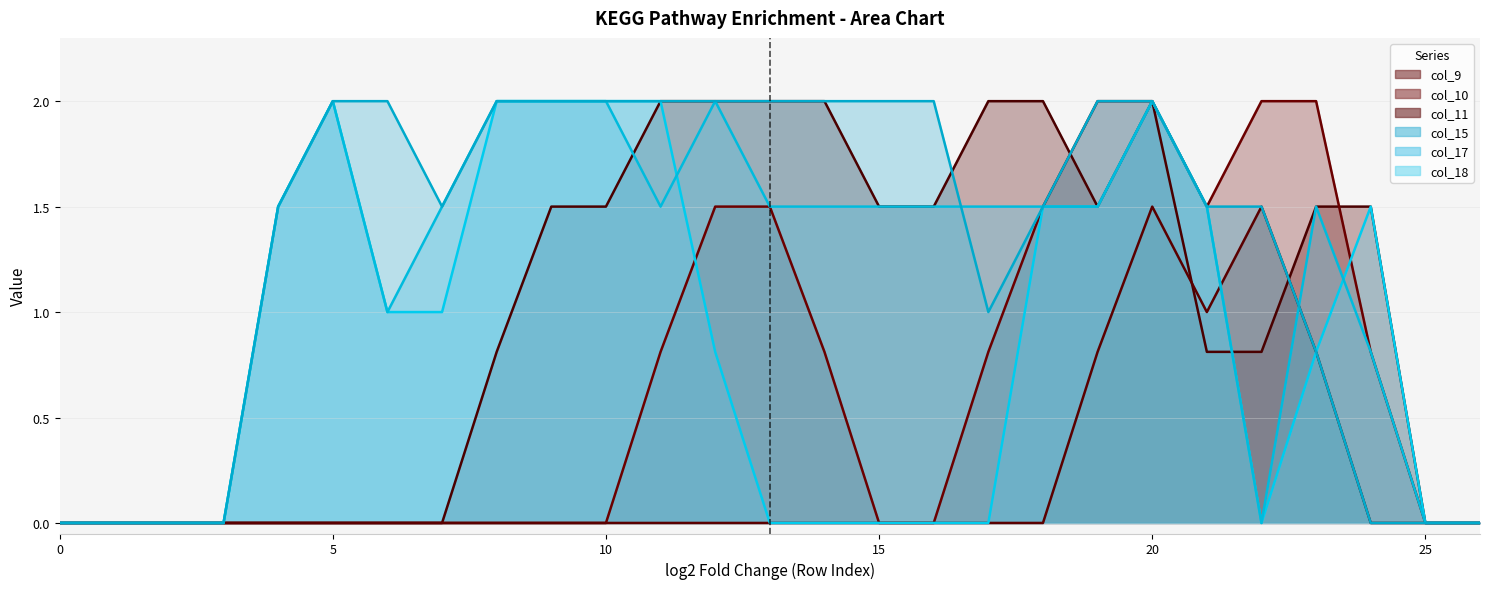

True or false: col_17 and col_10 cross at least once.

False